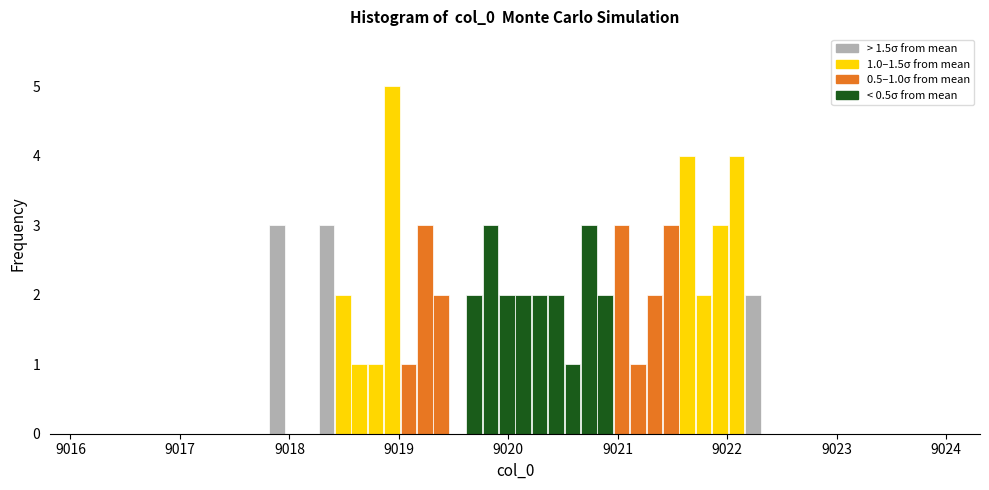

Around what value on the x-axis is the tallest bar? Give the approximate position of its centre, as read against the axis.

9018.9